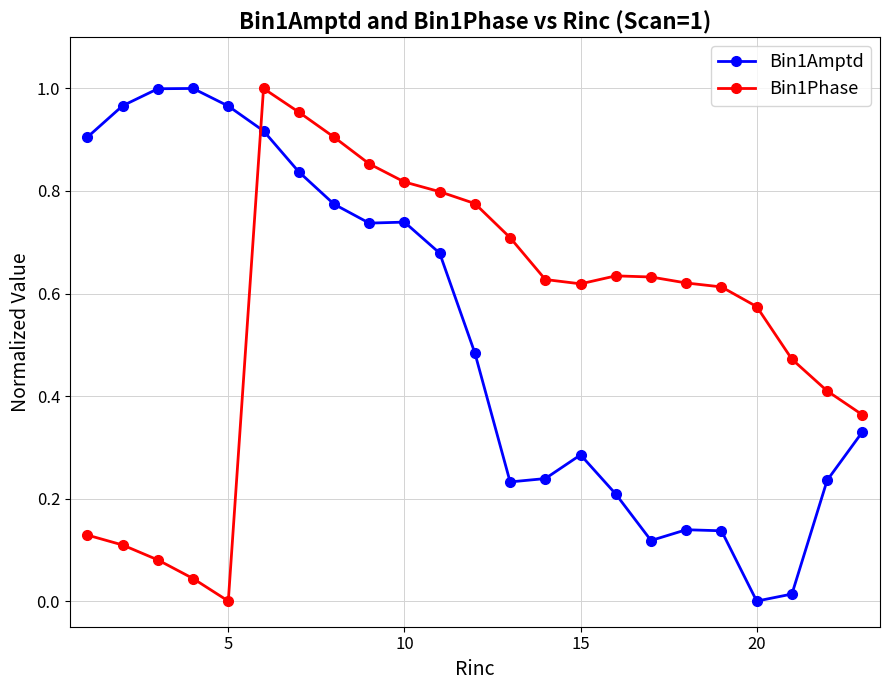

How many positive values does the Bin1Amptd series have?

22